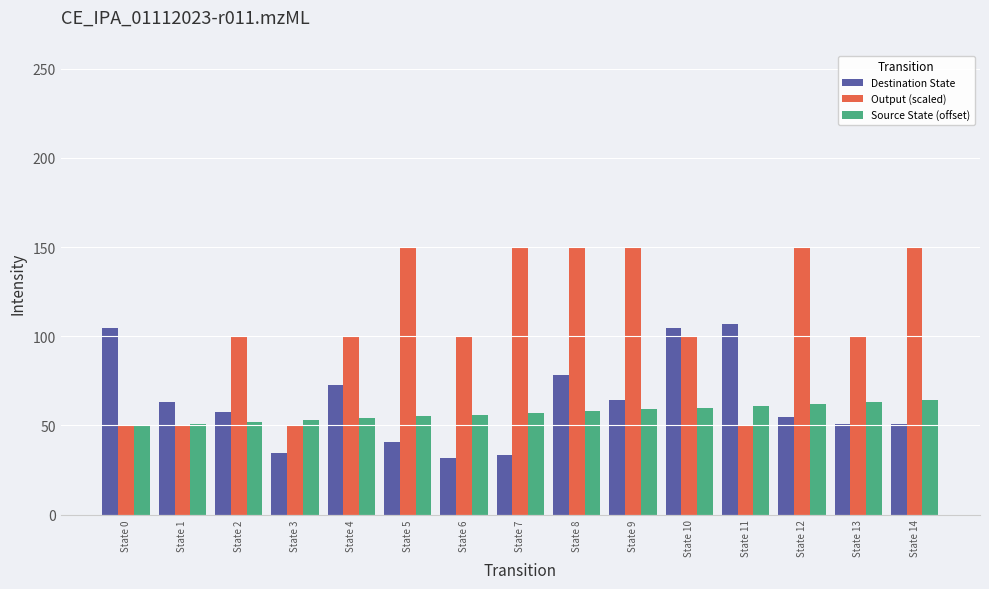

Is it true that Source State (offset) equals 61.0 at State 11?

True